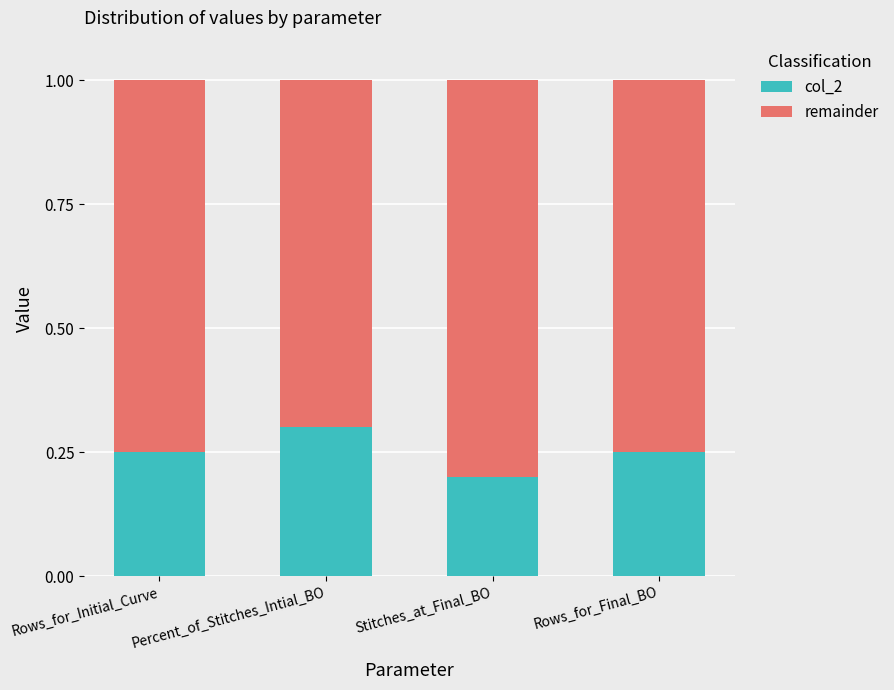

What is the highest value of the col_2 series?

0.3